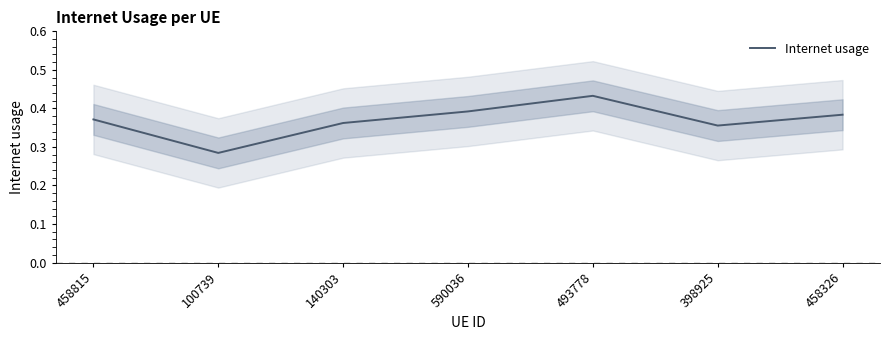

How many series are shown in this chart?

1